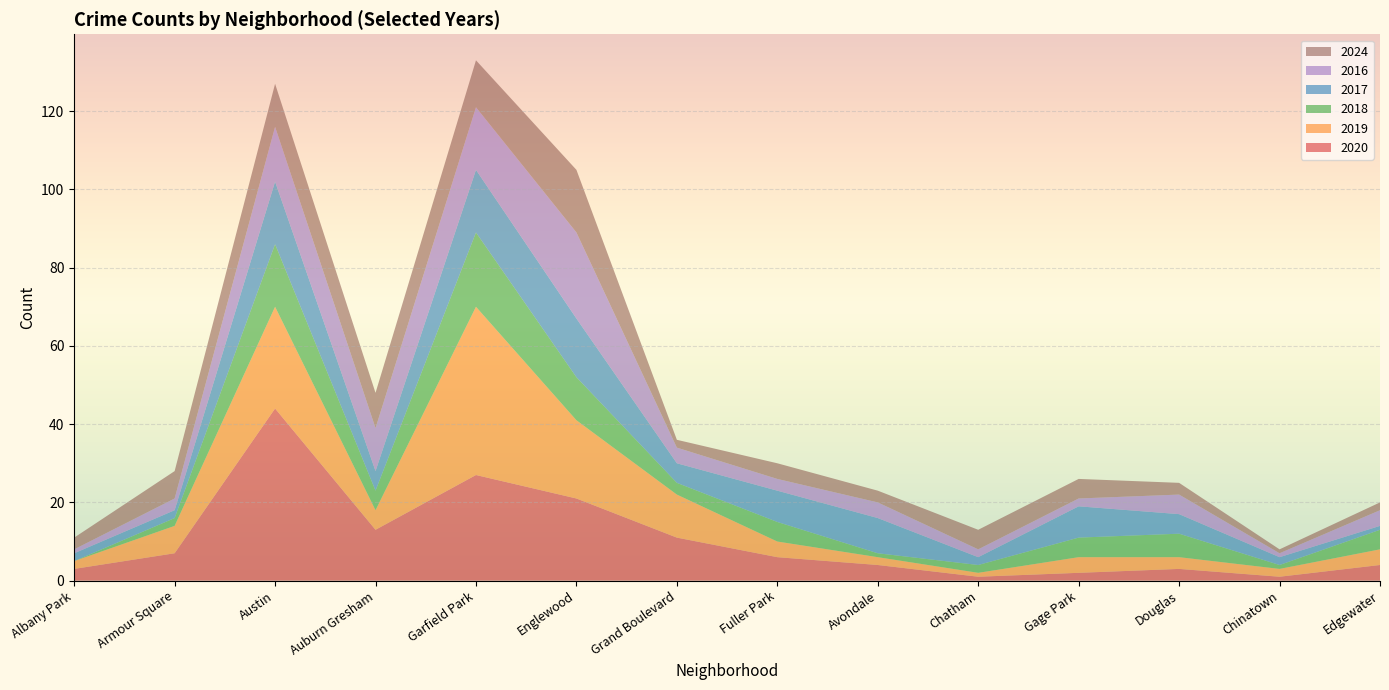

Reading left to right, what are all the values shown in this chart?

2020: 3	7	44	13	27	21	11	6	4	1	2	3	1	4
2019: 2	7	26	5	43	20	11	4	2	1	4	3	2	4
2018: 0	2	16	5	19	11	3	5	1	2	5	6	1	5
2017: 2	2	16	5	16	15	5	8	9	2	8	5	2	1
2016: 1	3	14	11	16	22	4	3	4	2	2	5	1	4
2024: 3	7	11	9	12	16	2	4	3	5	5	3	1	2